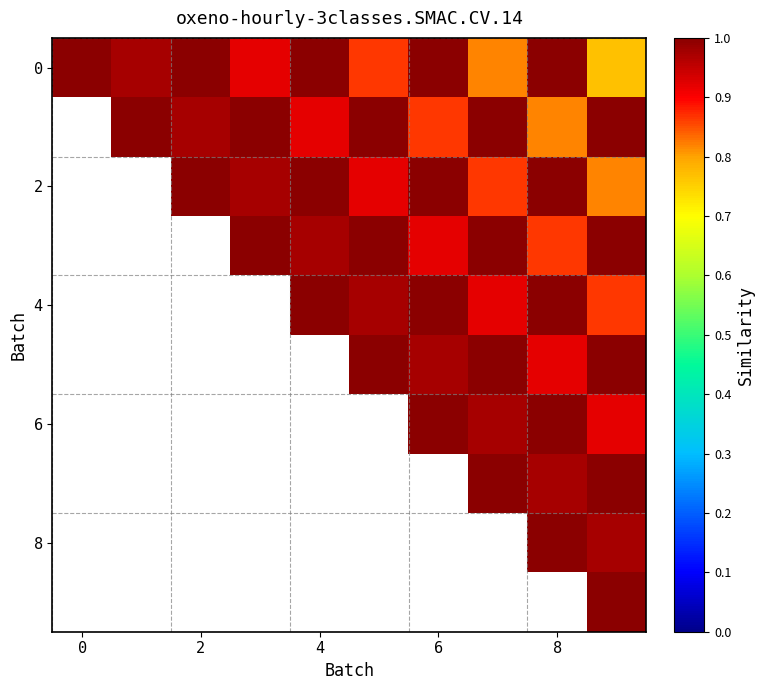

What is the difference between the highest and lowest values at 7?

0.2